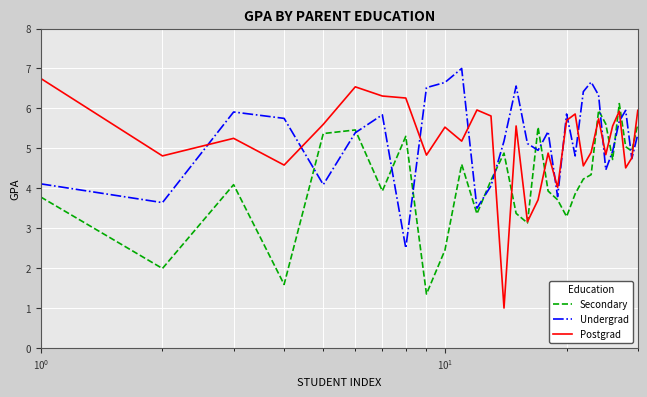

How many values in the Undergrad series exceed 5?

18